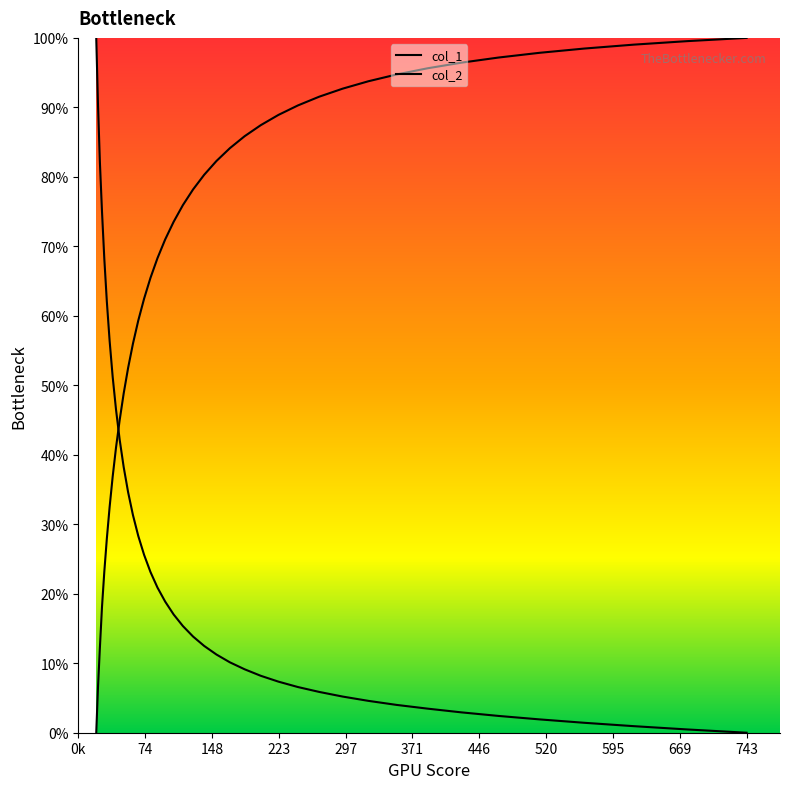

What is the greatest value displayed?

100.0